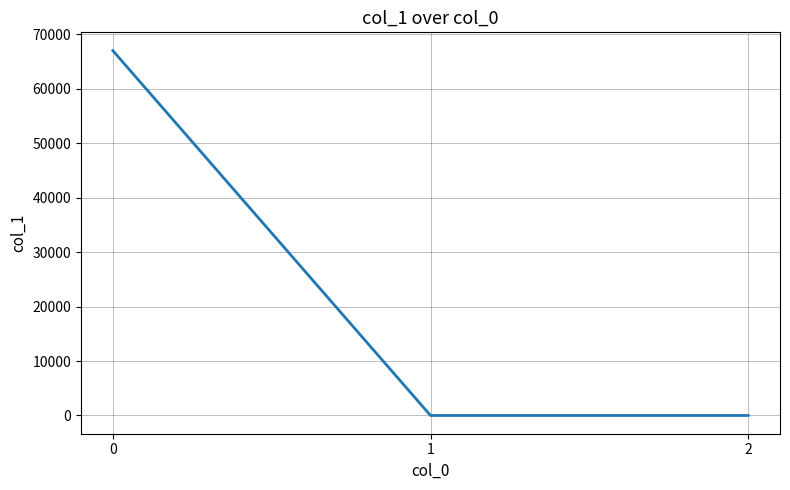

How many values exceed 0?

1